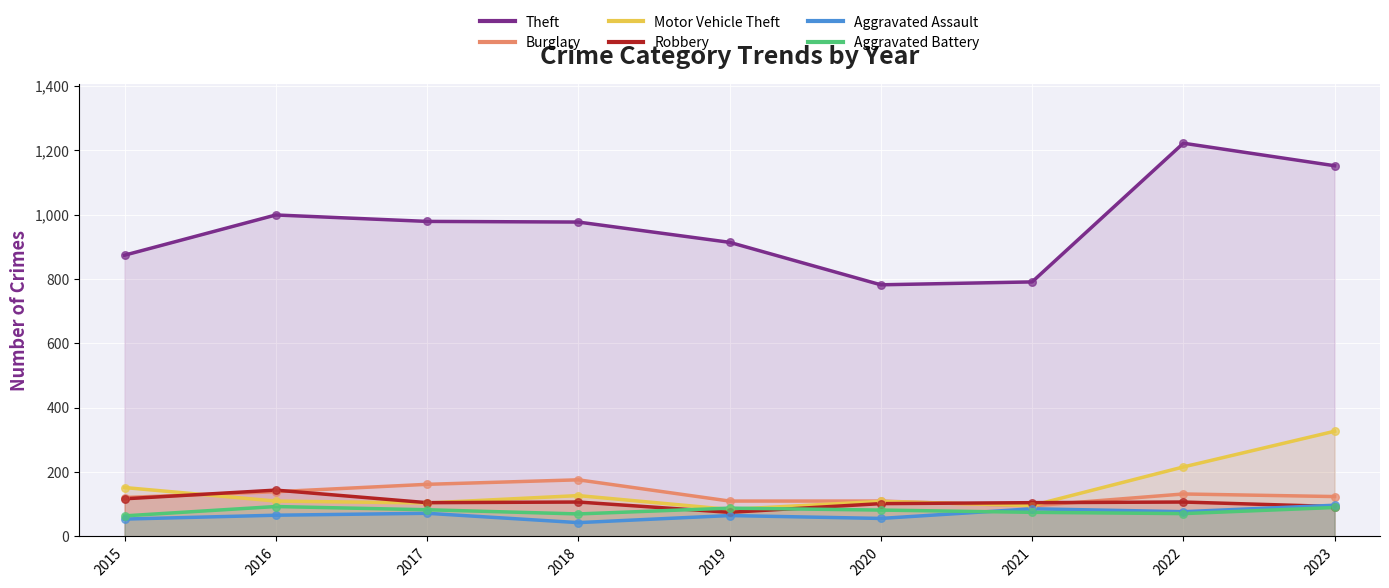

Which series contains the highest Y value?

Theft